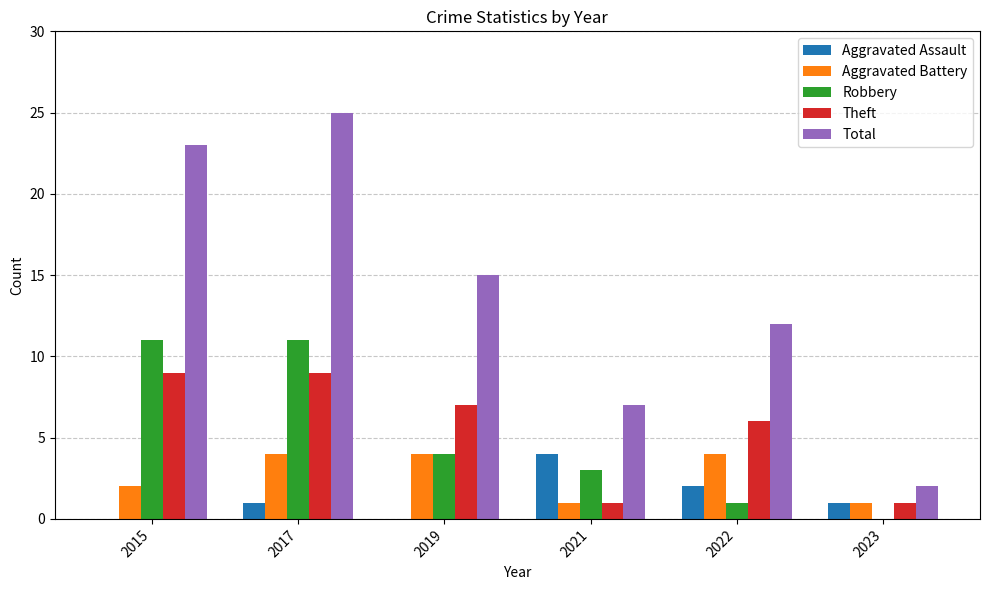

At which category is the sum across all series the highest?

2017